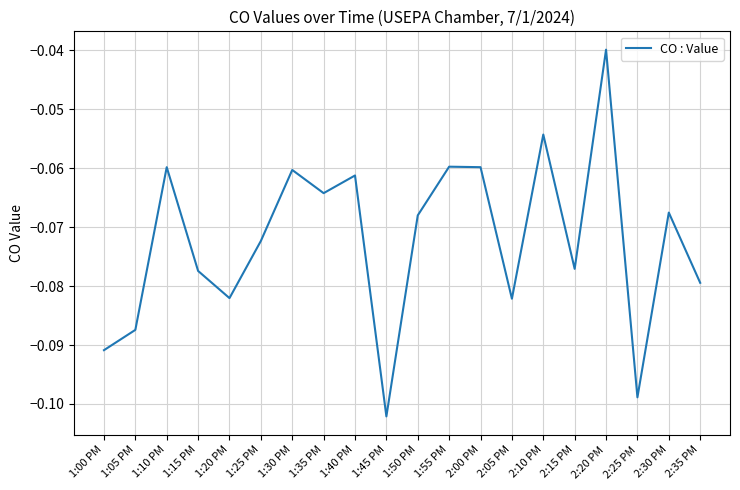

How many lines are shown in the chart?

1